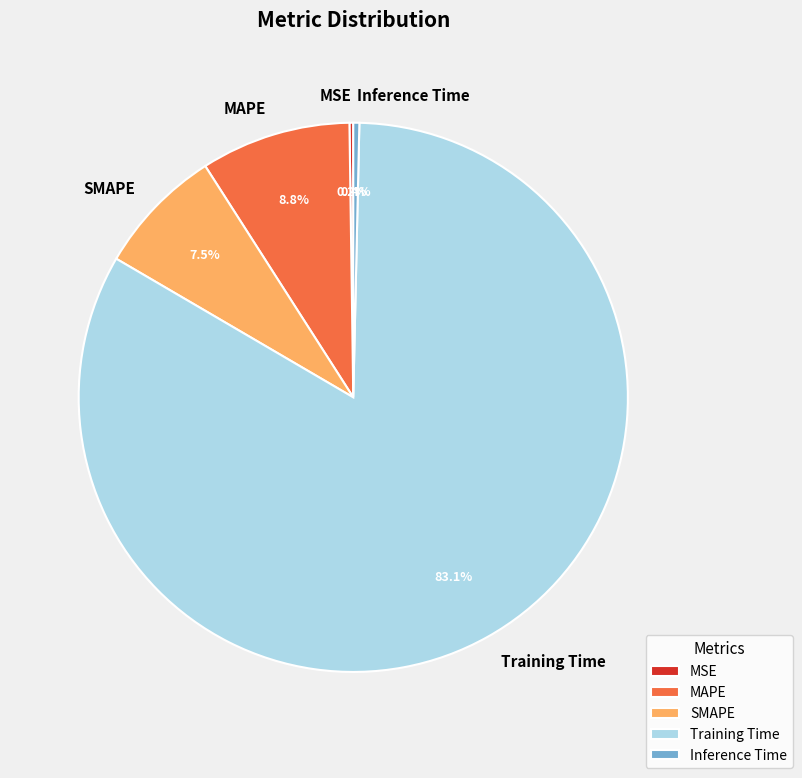

True or false: SMAPE accounts for 1% of the total.

False